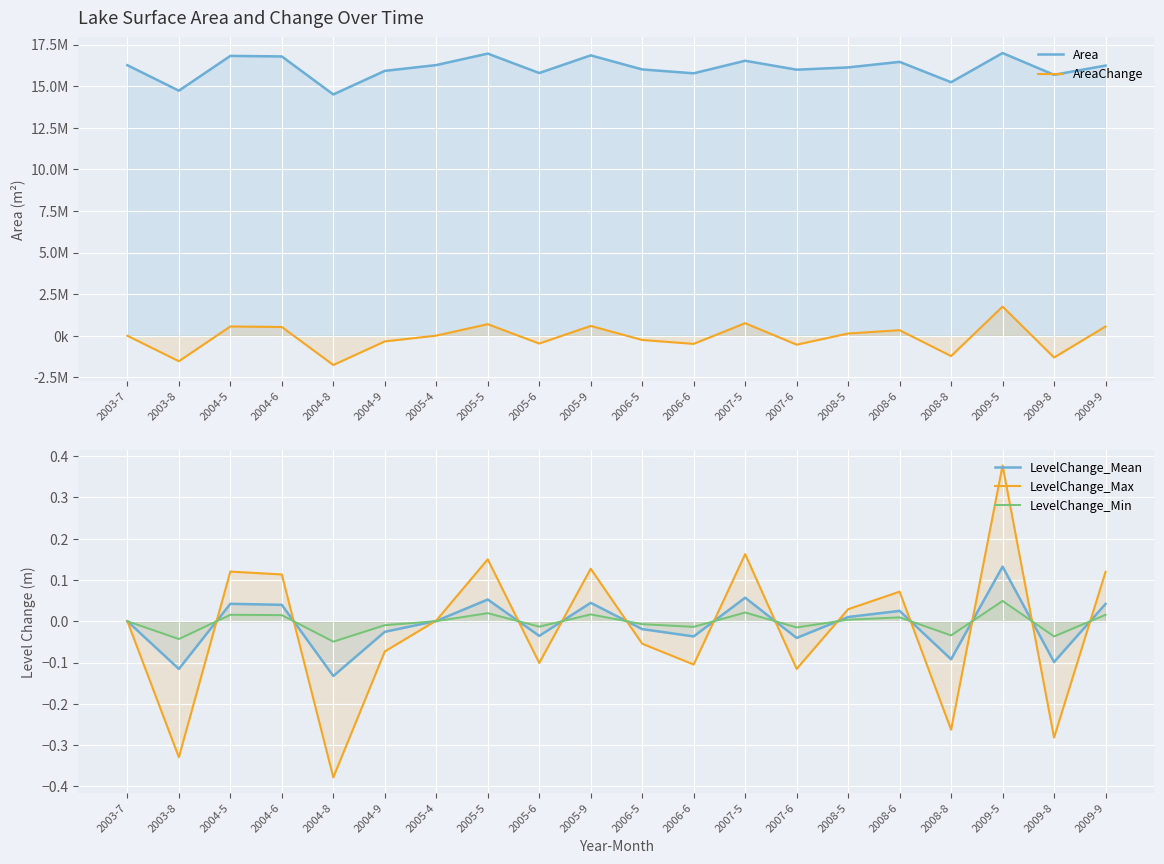

Is the value of LevelChange_Mean at 2004-5 greater than the value of LevelChange_Min at 2004-5?

Yes